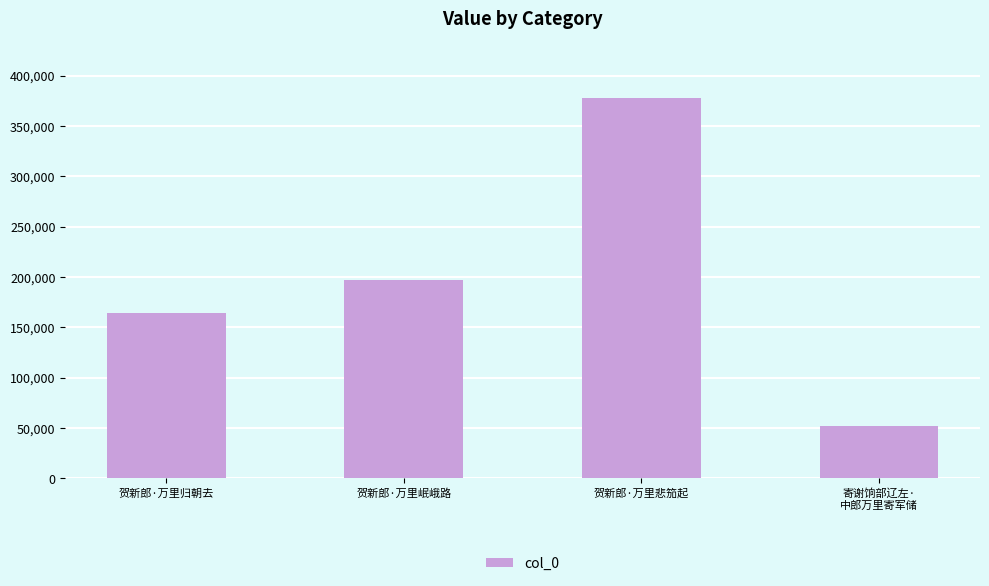

What is the approximate value at 贺新郎·万里岷峨路?

197110